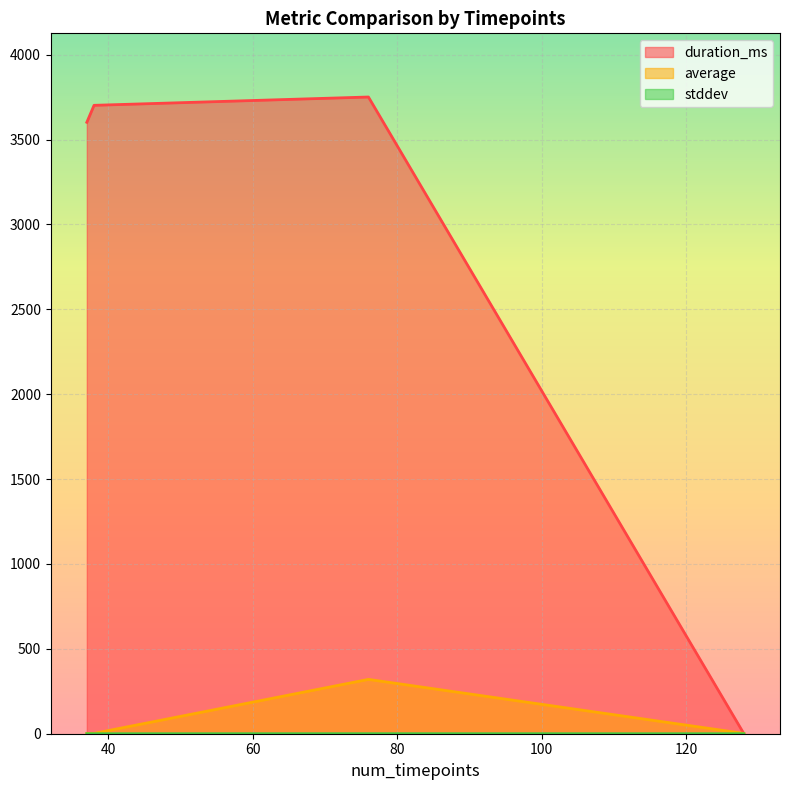

True or false: average and stddev intersect in this chart.

False